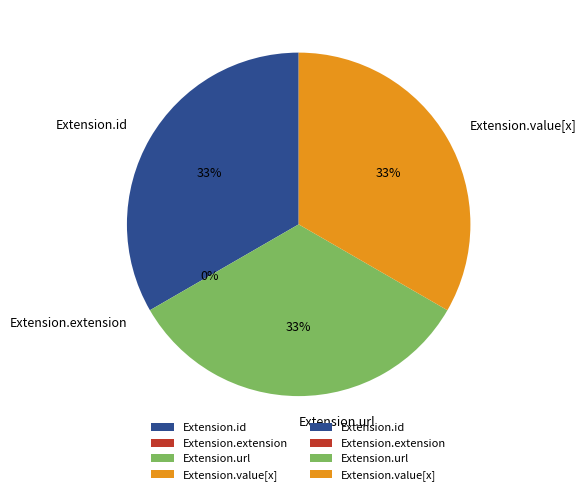

Which category has the smallest portion of the pie?

Extension.extension